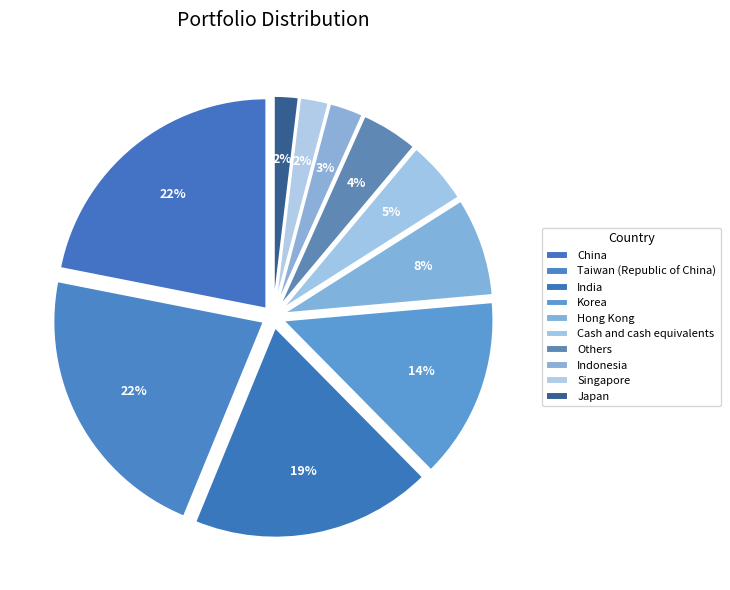

Count the number of slices in the pie.

10